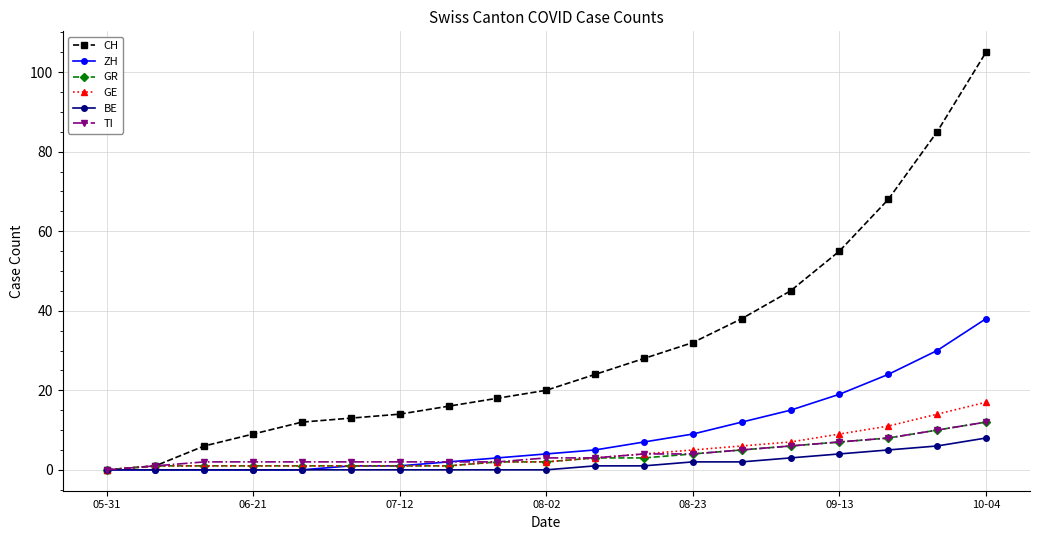

What is the maximum value shown in the chart?

105